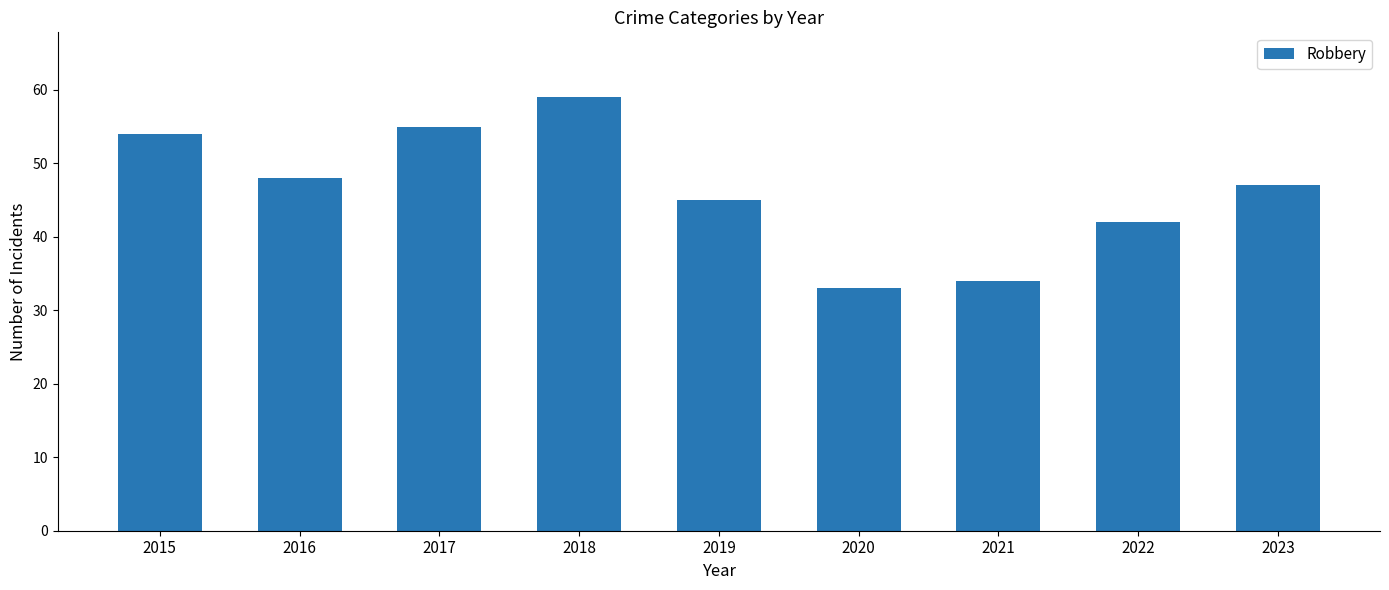

What is the sum of all values?

417